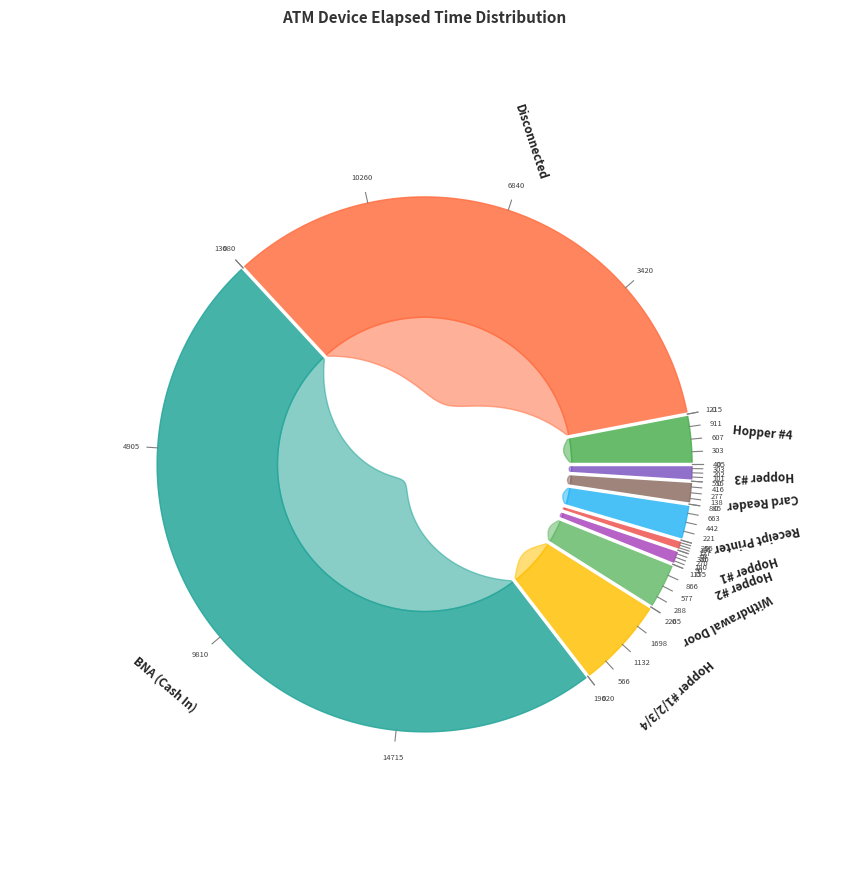

True or false: Card Reader accounts for 1% of the total.

True